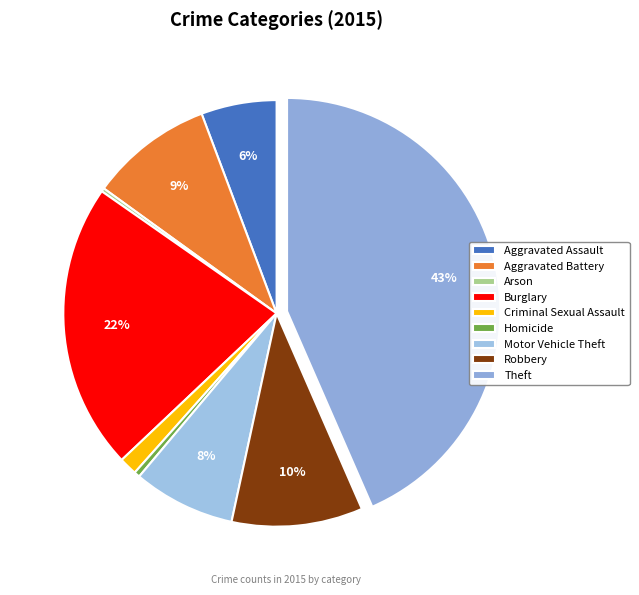

What is the largest slice in the pie chart?

Theft